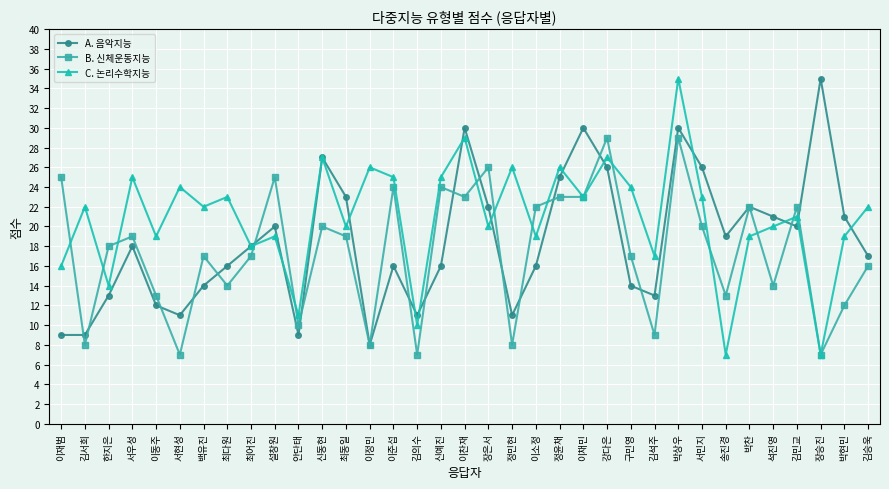

What is the maximum value shown in the chart?

35